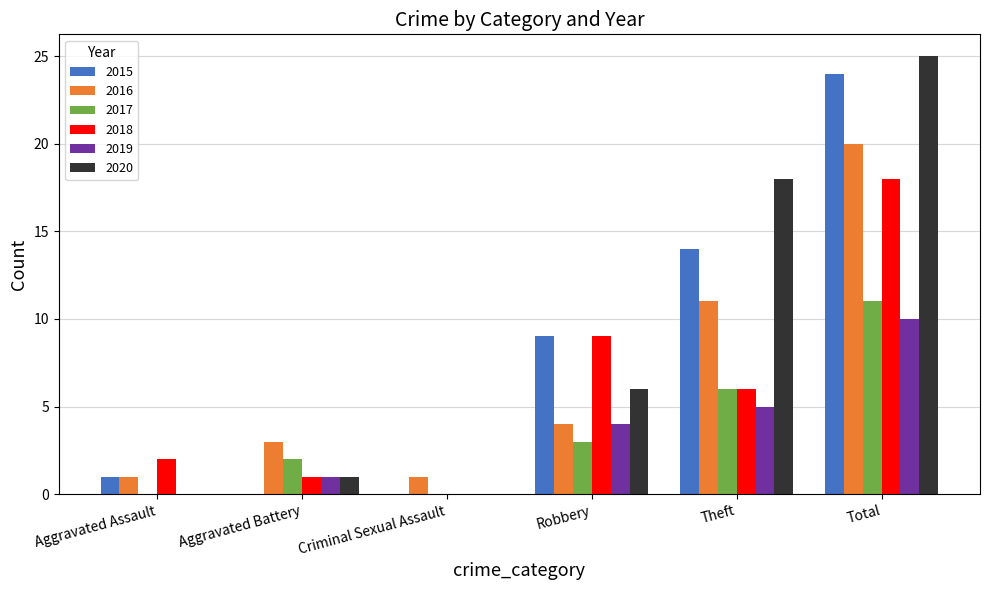

At which category is the sum across all series the highest?

Total